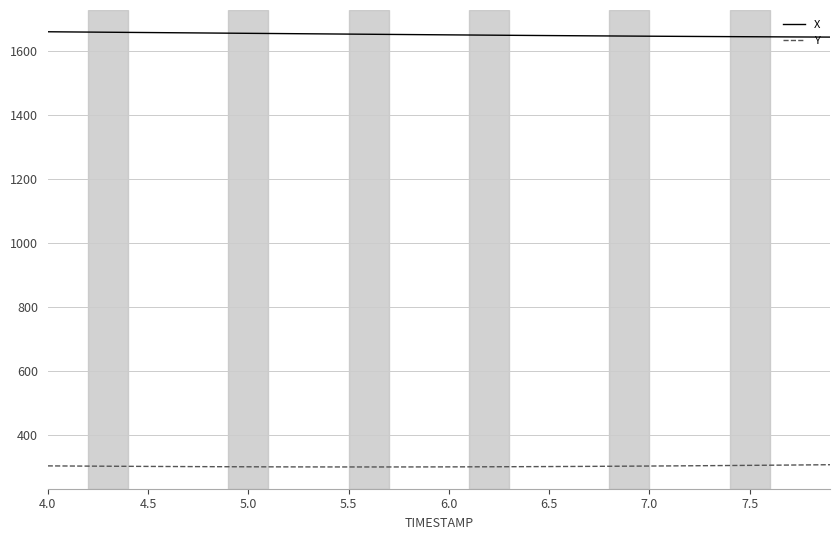

What is the average value of the Y series?

301.1